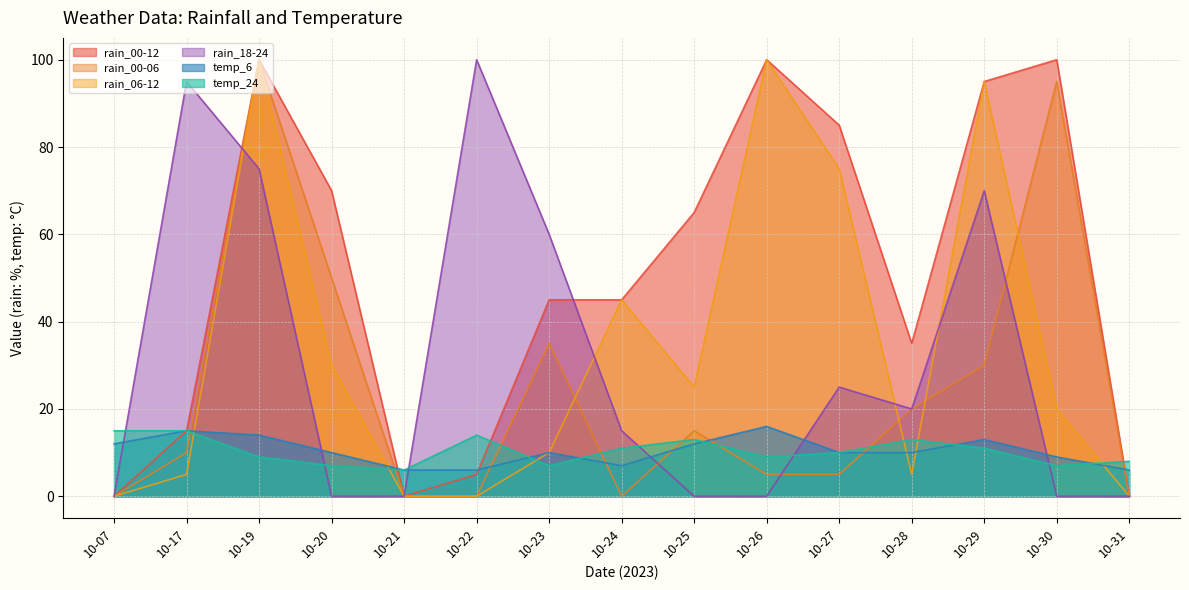

How many interior local peaks does the rain_00-06 series have?

4